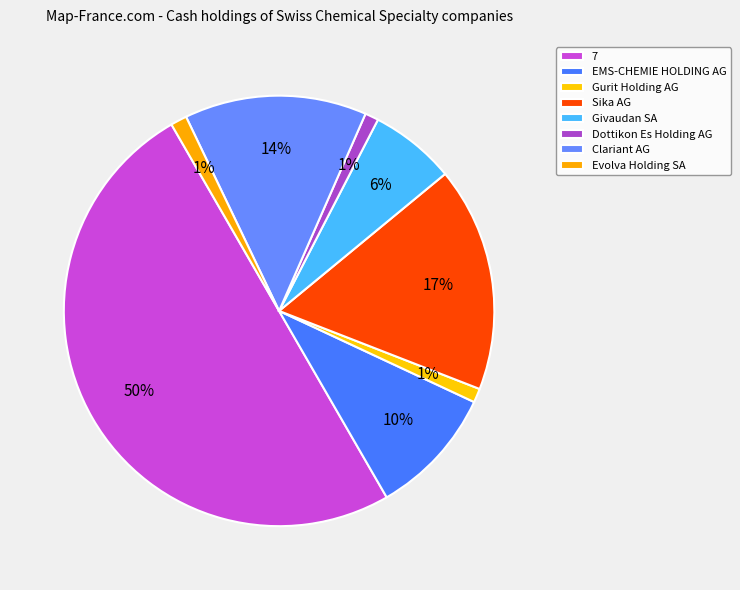

Does 7 account for over 50% of the chart?

No